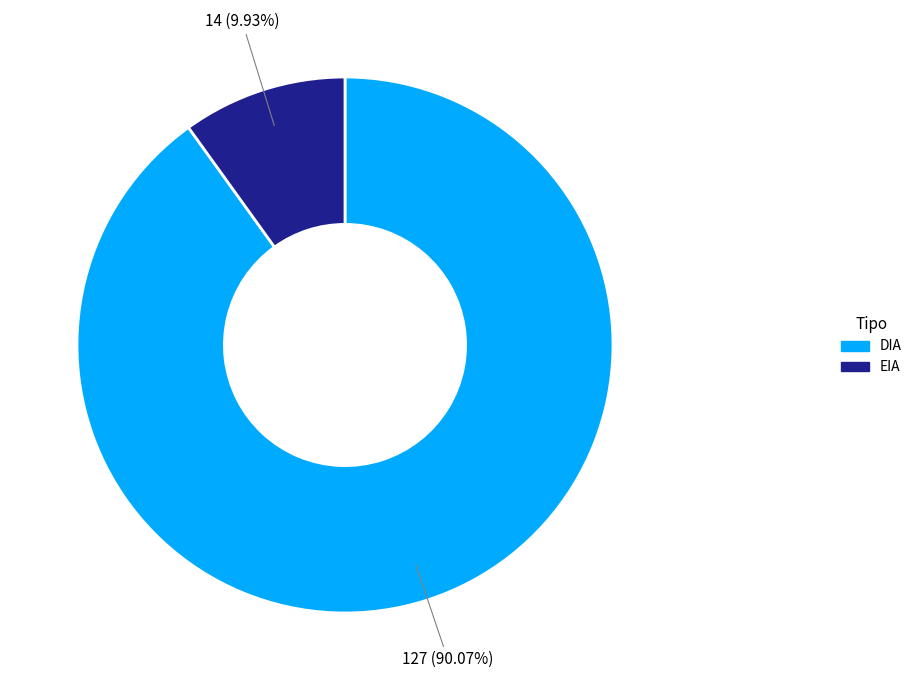

What percentage do DIA and EIA together represent?

100.0%